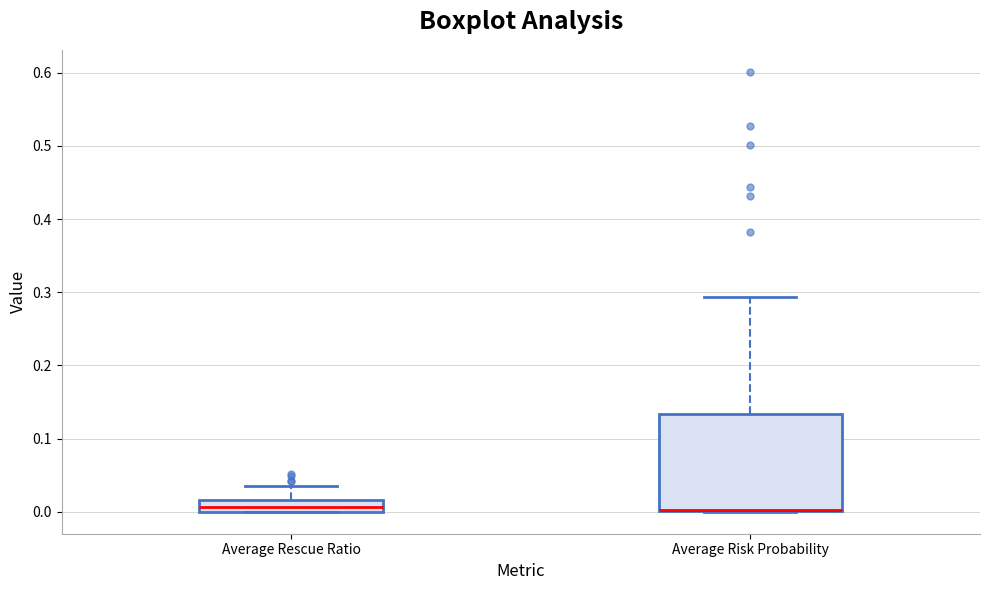

Where does the upper whisker of the box for Average Rescue Ratio end on the y-axis? The values are not printed on the chart, so give them approximately, as read against the axis.

0.03